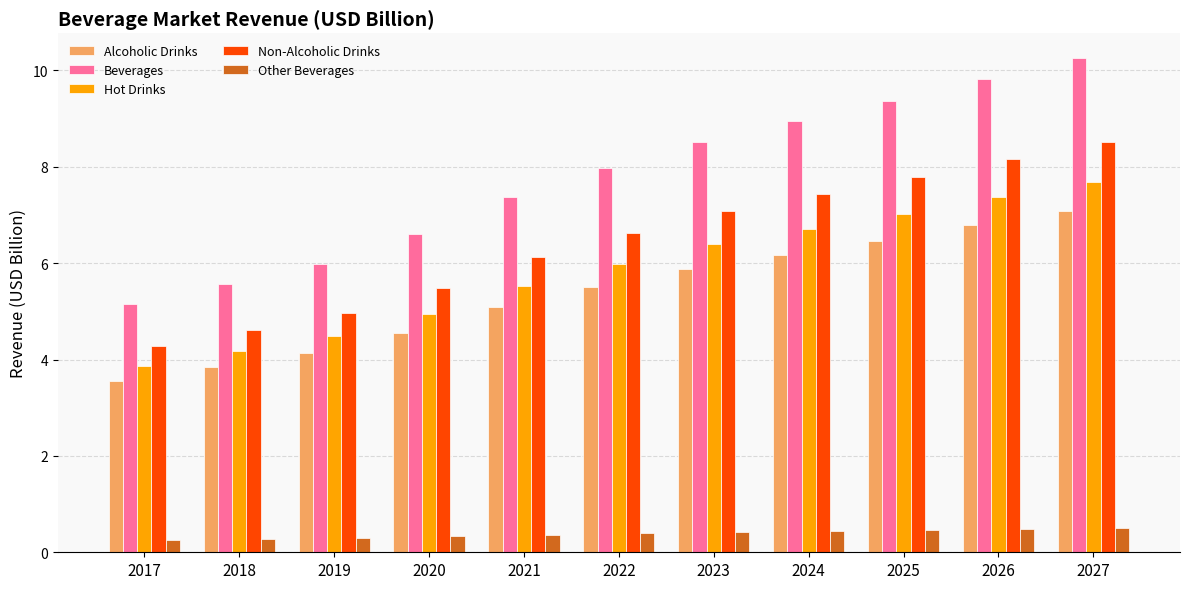

What value does the Hot Drinks series have at 2022?

6.0